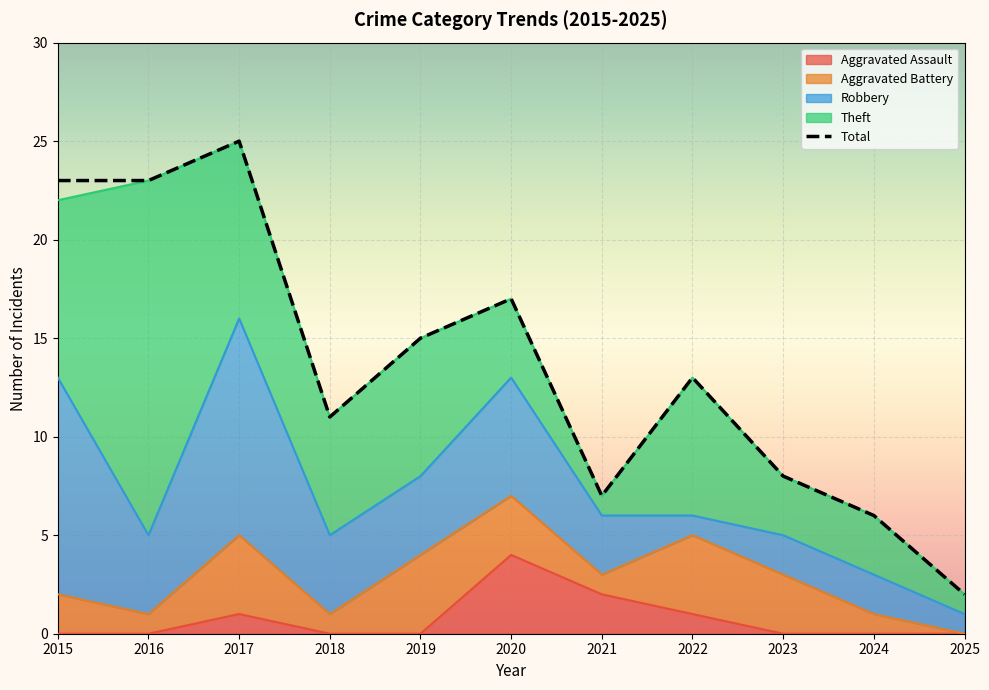

What is the difference between the maximum and minimum values?

23